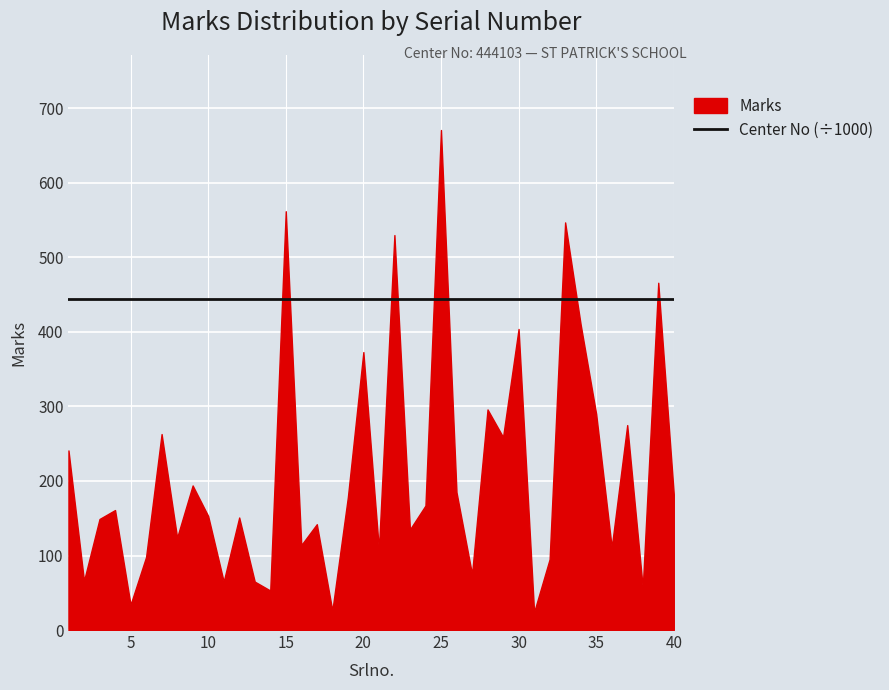

What is the minimum value for Center No?

444103